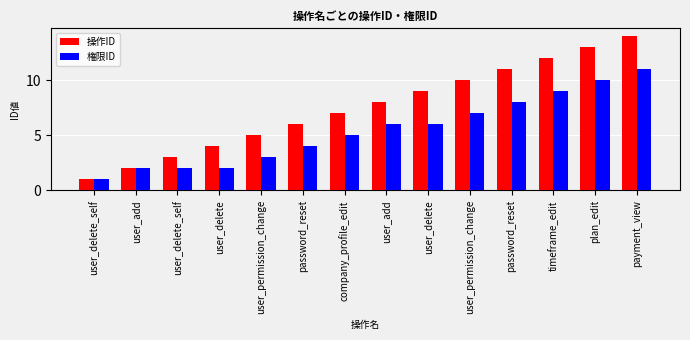

Count the number of categories in the chart.

14